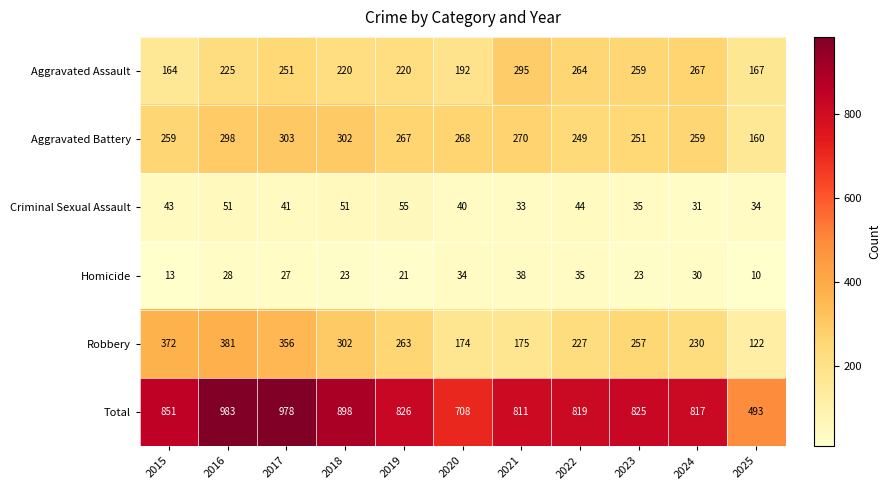

What is the total value across all series at 2016?

1966